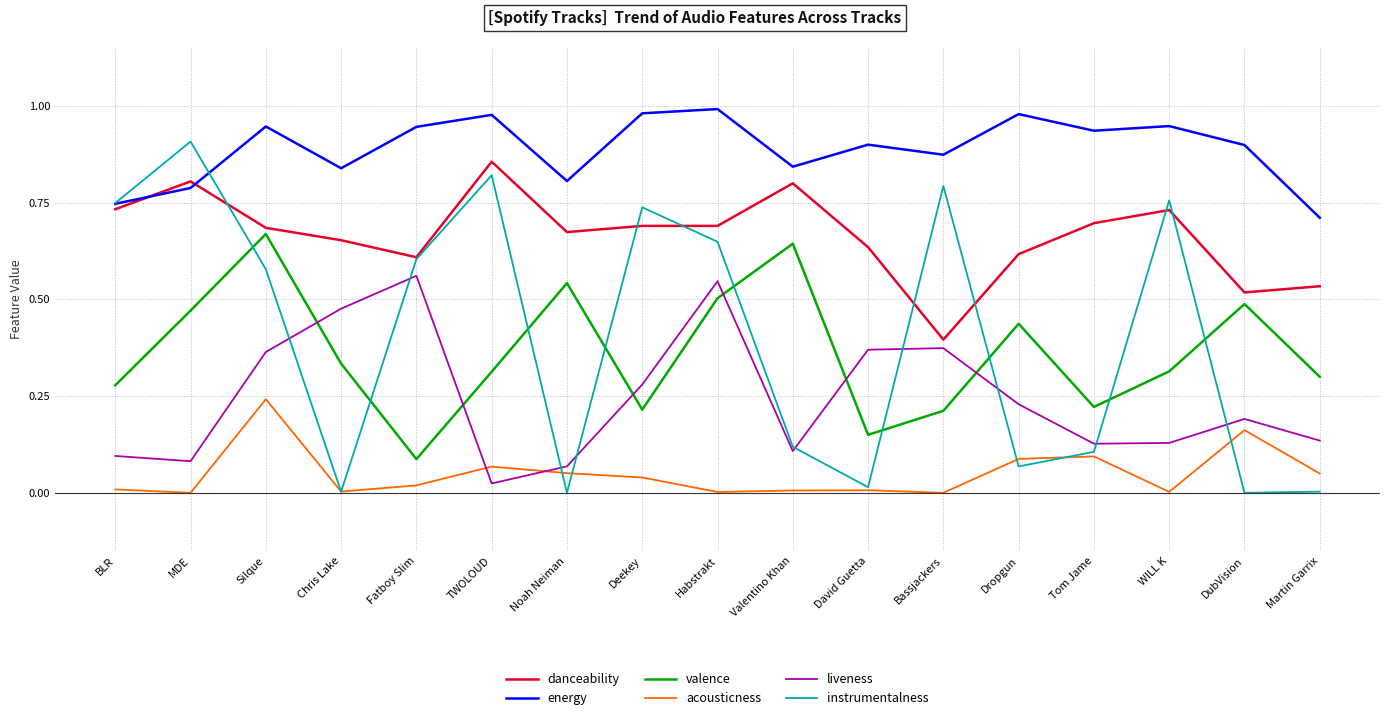

True or false: liveness and valence cross at least once.

True